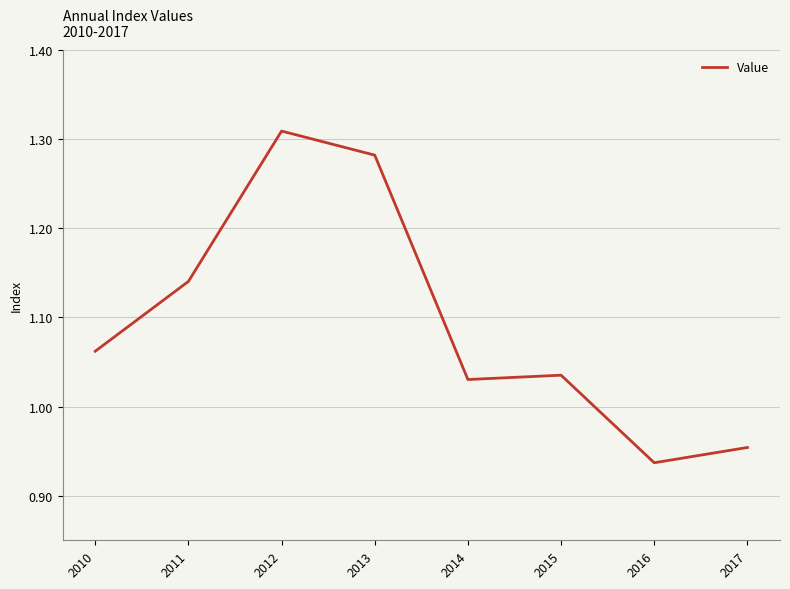

What is the difference between the values at 2014 and 2012?

0.3